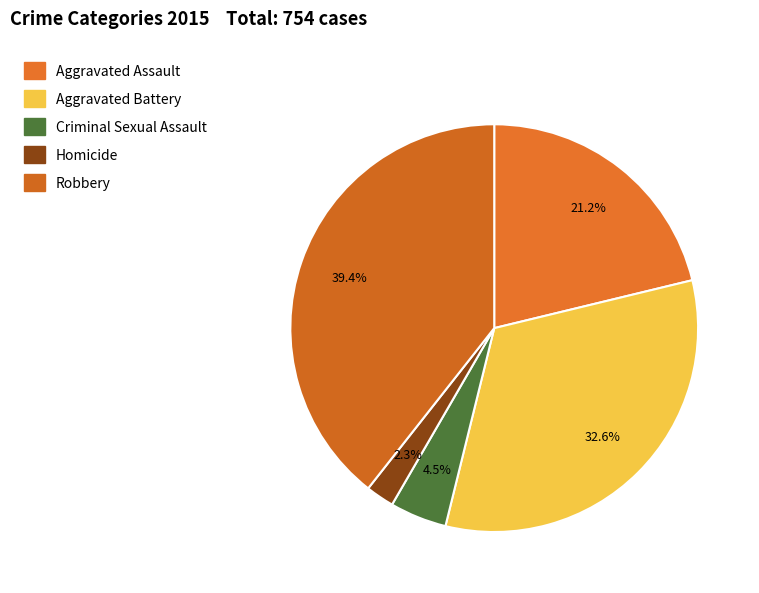

How much of the chart is everything except Robbery?

60.6%